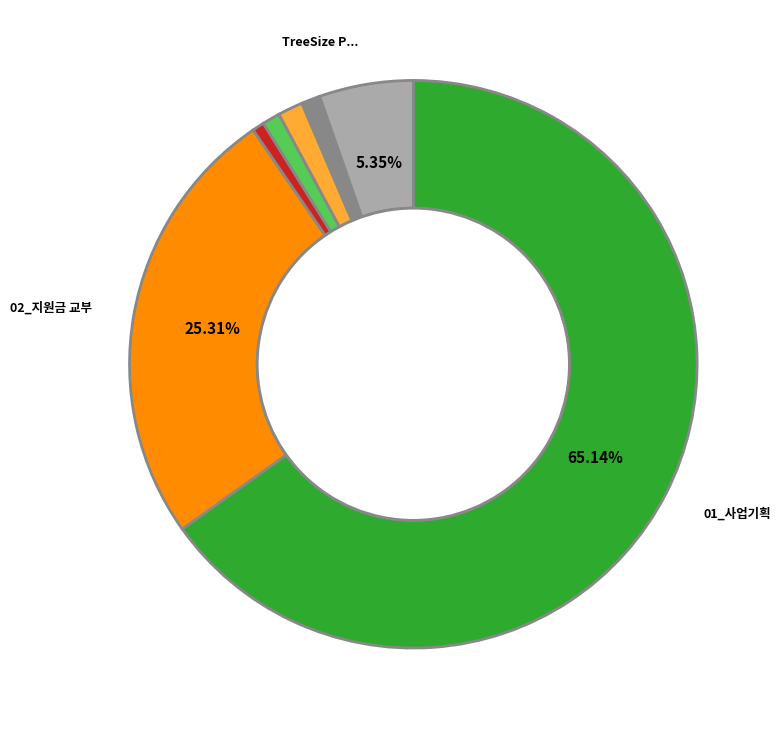

Is there any slice that represents more than half of the pie?

Yes